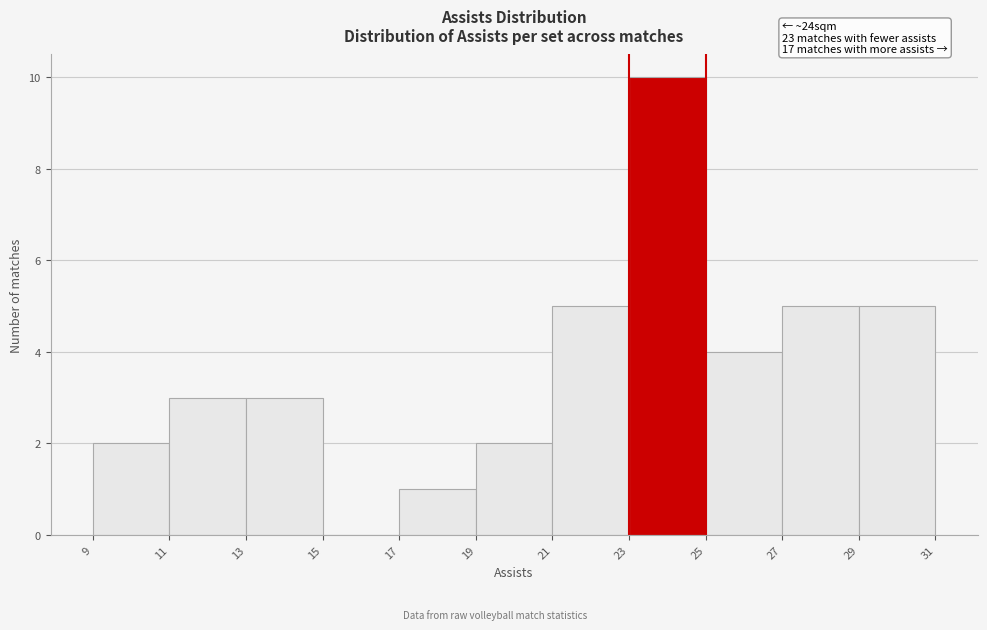

Which range on the x-axis has the tallest bar?

23 to 25